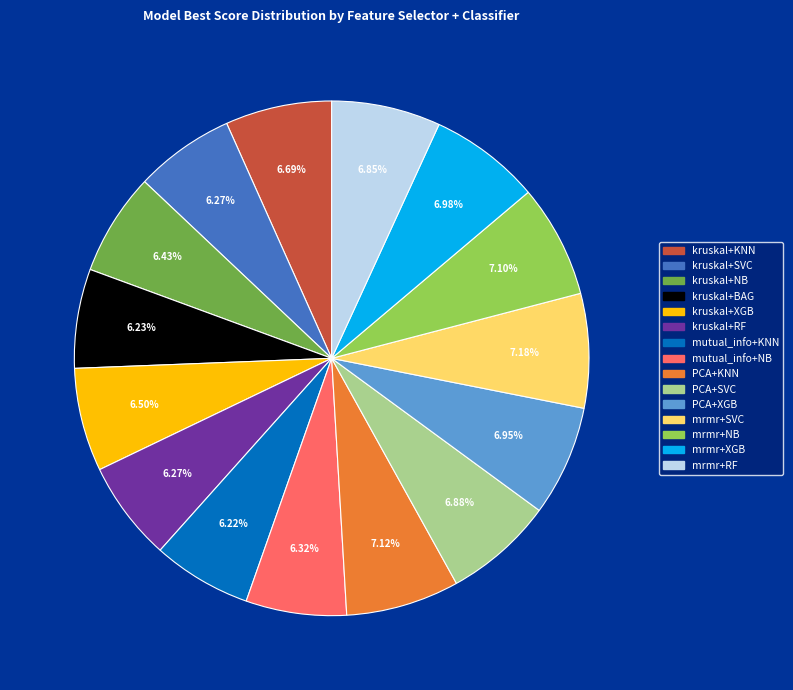

Combined, do kruskal+SVC and PCA+KNN account for over 50%?

No